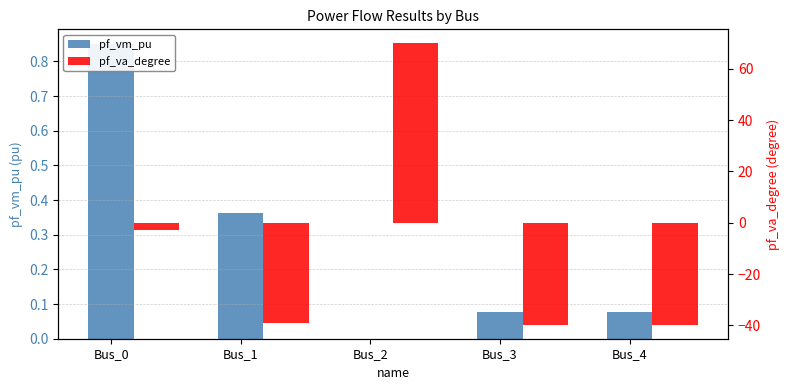

Which series has the widest spread of values?

pf_va_degree